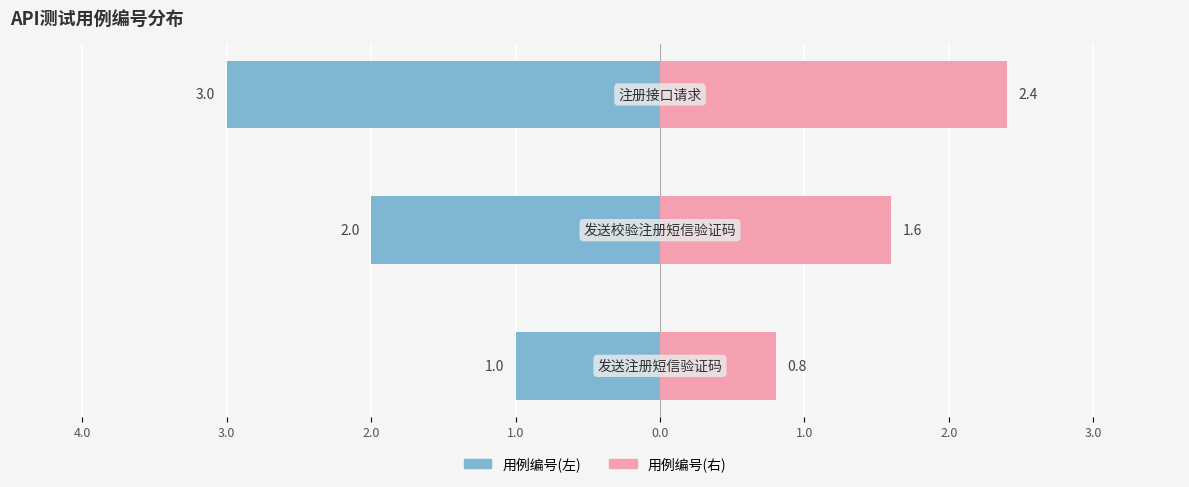

How many groups of bars are there?

3